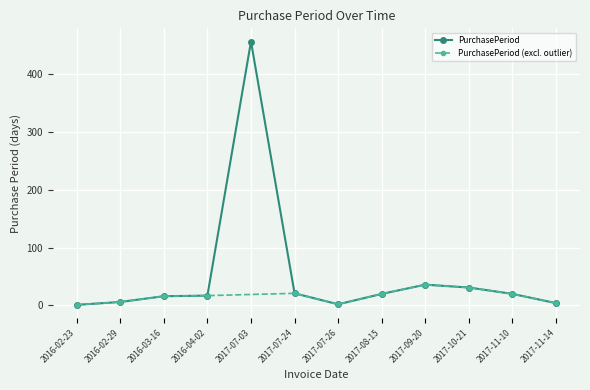

What position from the left is 2016-02-29?

2